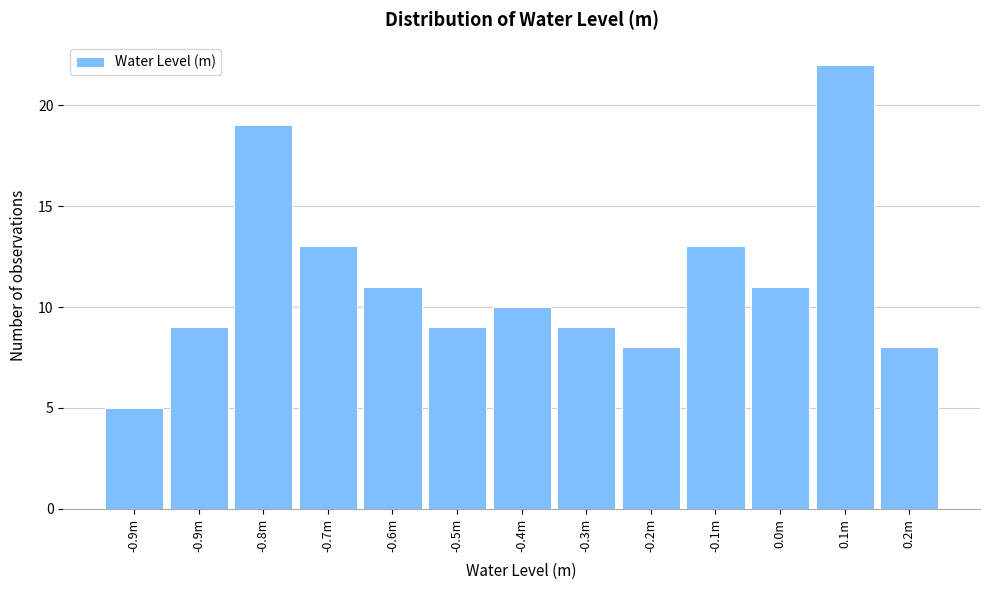

How many bars are there in total?

13